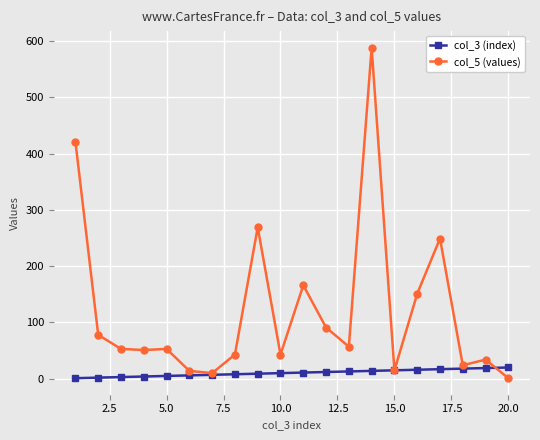

Which series has the widest spread of values?

col_5 (values)